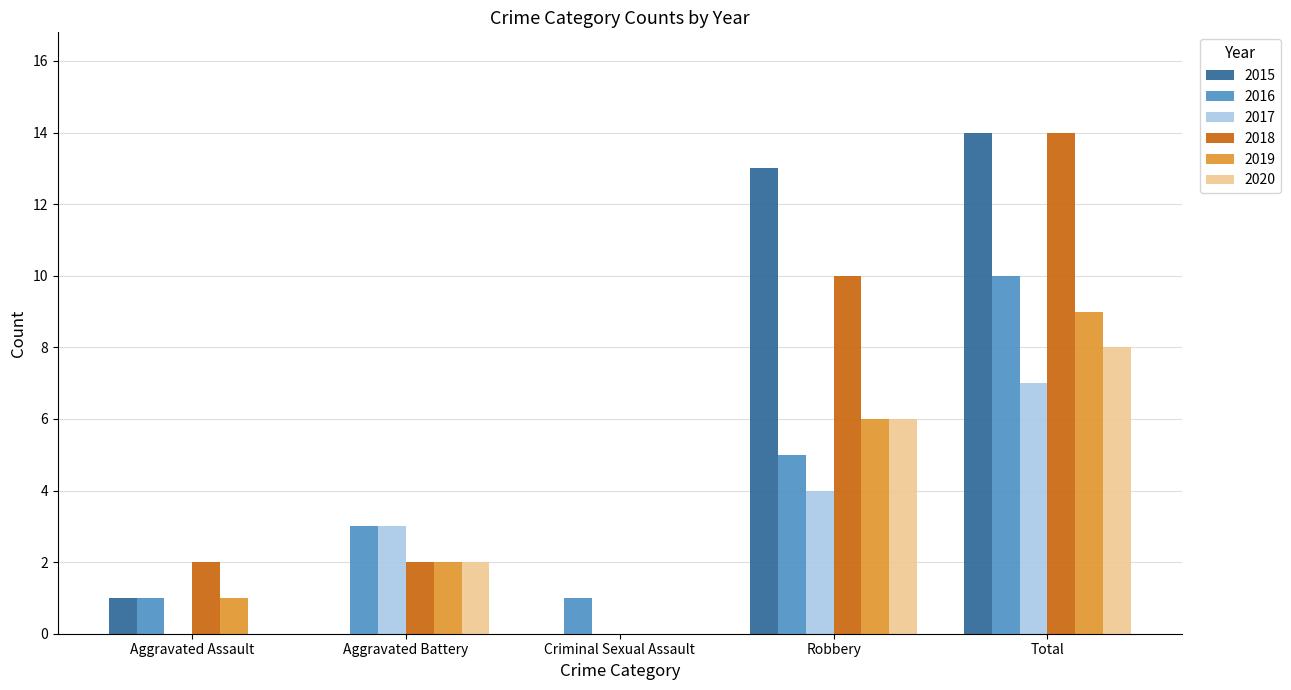

Is the value of 2017 at Criminal Sexual Assault greater than the value of 2015 at Total?

No